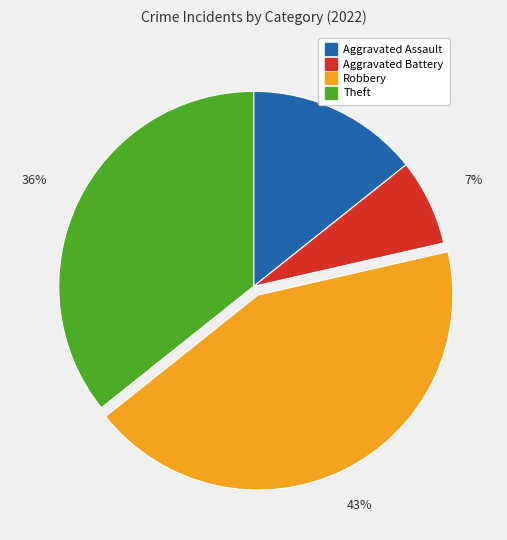

Is Aggravated Assault the majority of the pie?

No